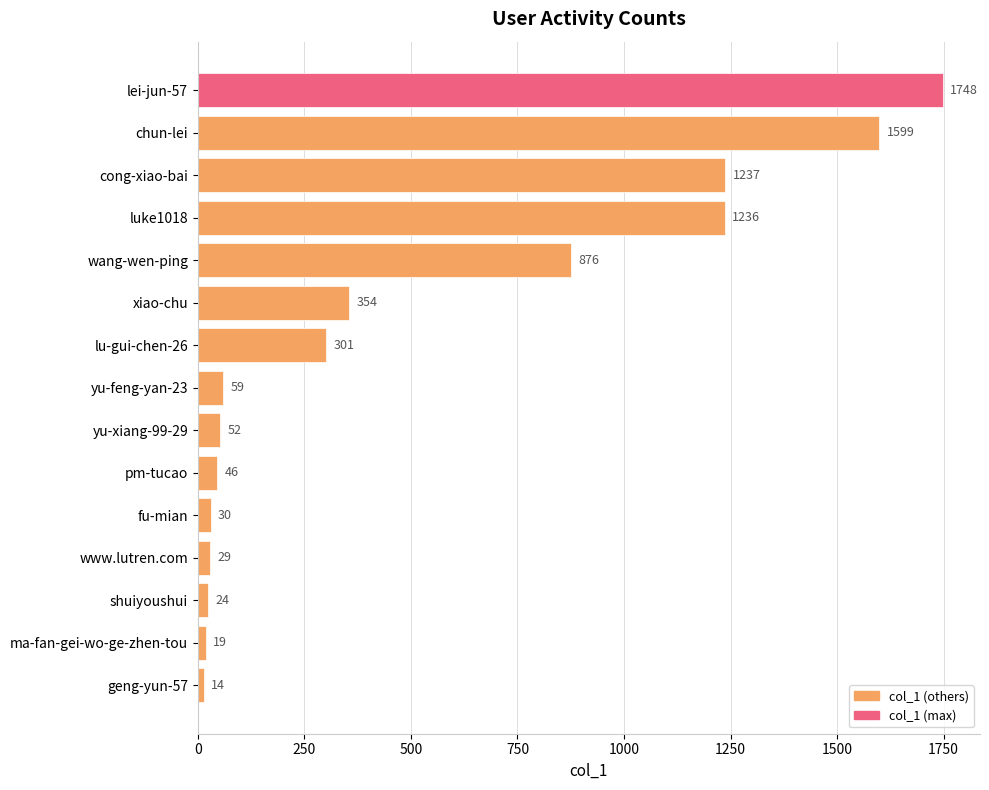

List the labels in order of value, smallest first.

geng-yun-57, ma-fan-gei-wo-ge-zhen-tou, shuiyoushui, www.lutren.com, fu-mian, pm-tucao, yu-xiang-99-29, yu-feng-yan-23, lu-gui-chen-26, xiao-chu, wang-wen-ping, luke1018, cong-xiao-bai, chun-lei, lei-jun-57